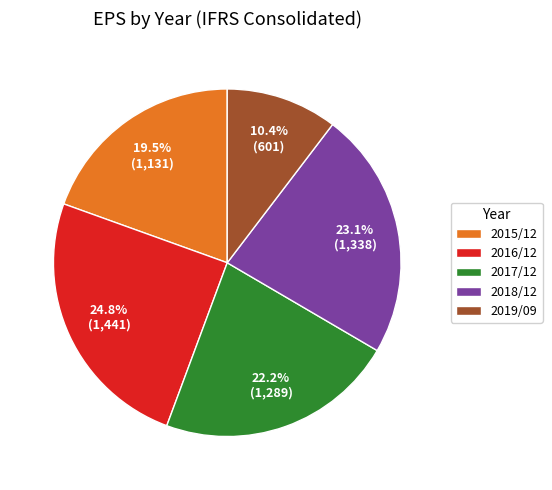

To the nearest percent, what is the difference between the largest and smallest slice percentages?

14%